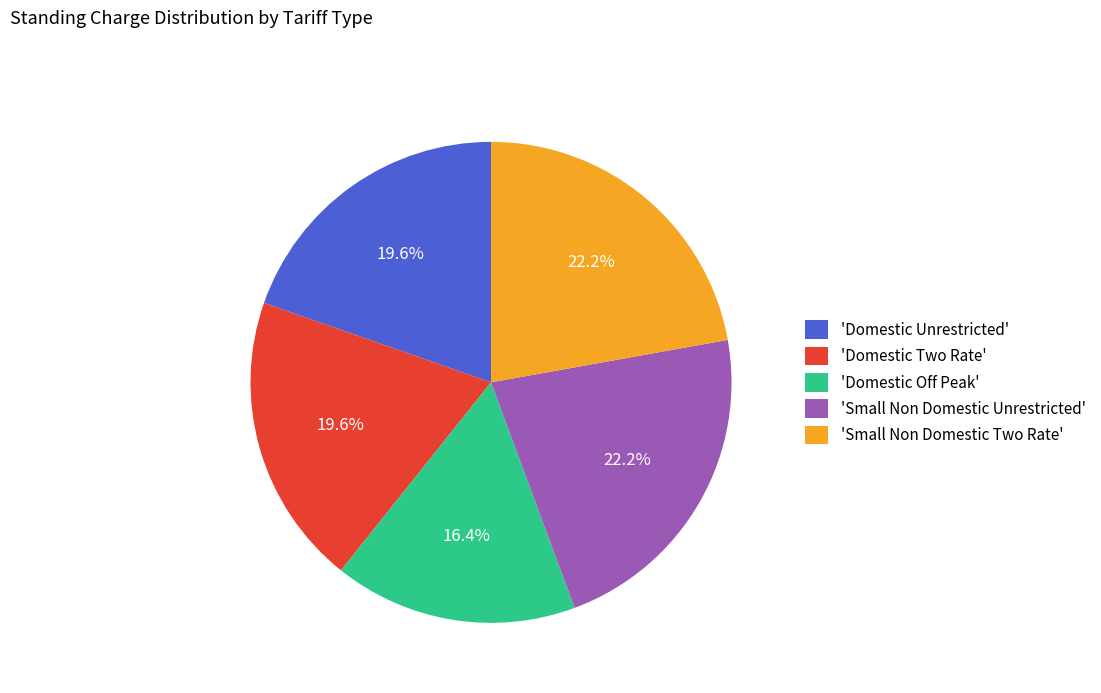

Is there a majority slice in this chart?

No